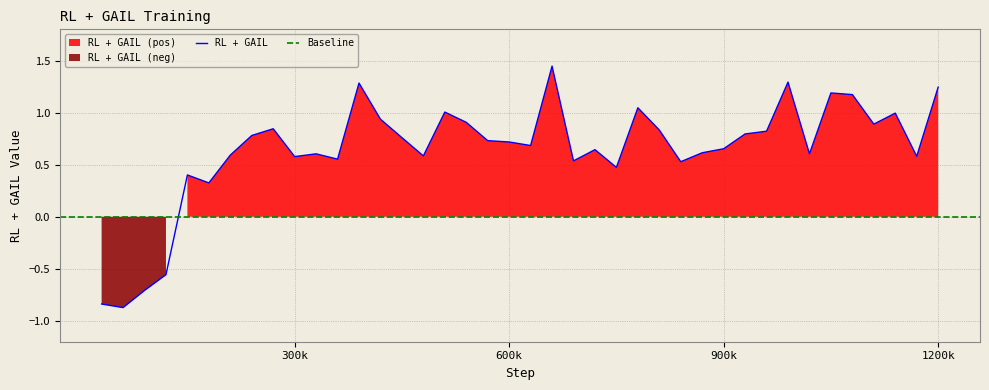

What is the lowest value of the RL + GAIL series?

-0.9